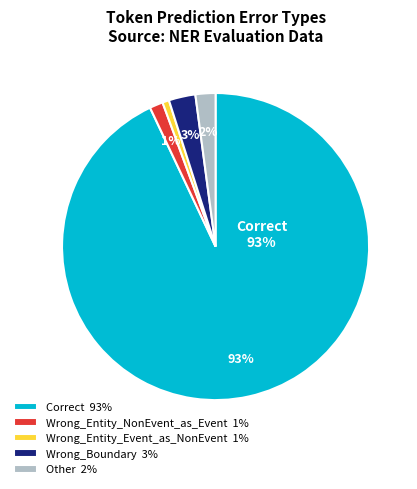

Count the number of slices in the pie.

5